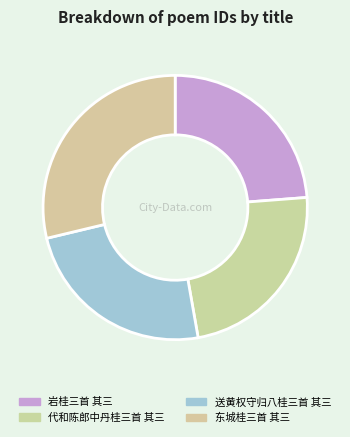

Count the number of slices in the pie.

4